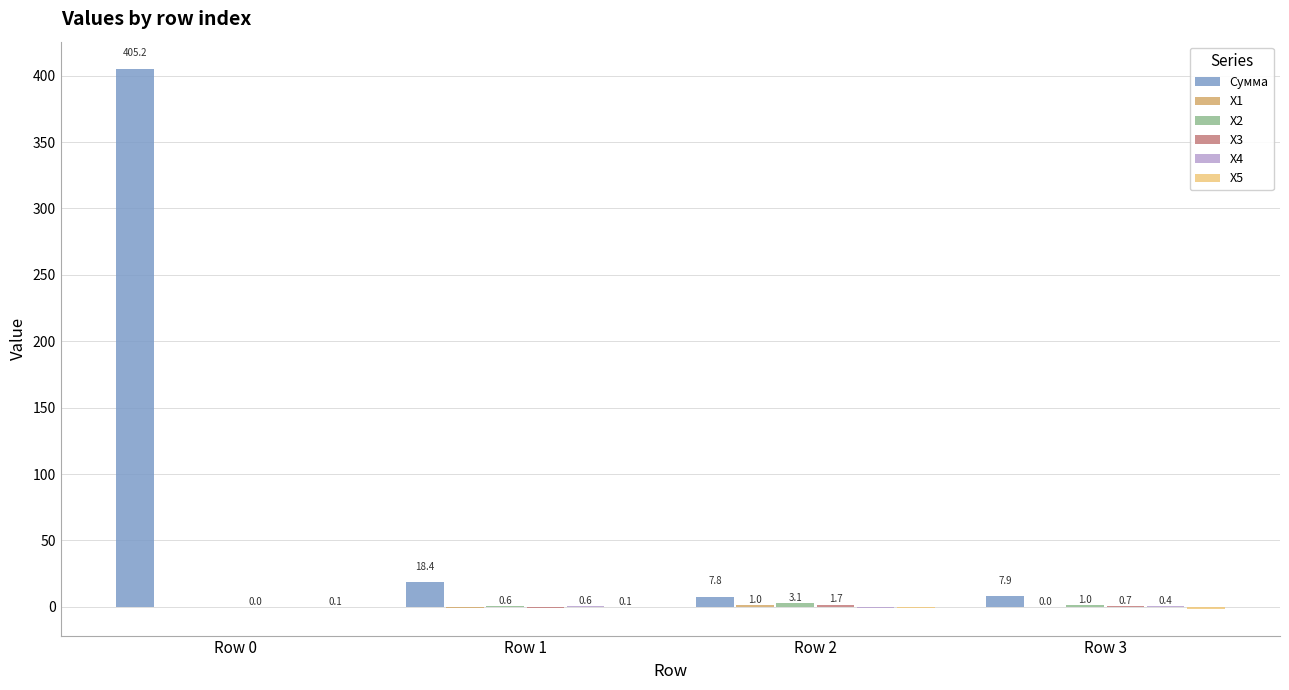

The Сумма series shows 18.4 at Row 1. True or false?

True